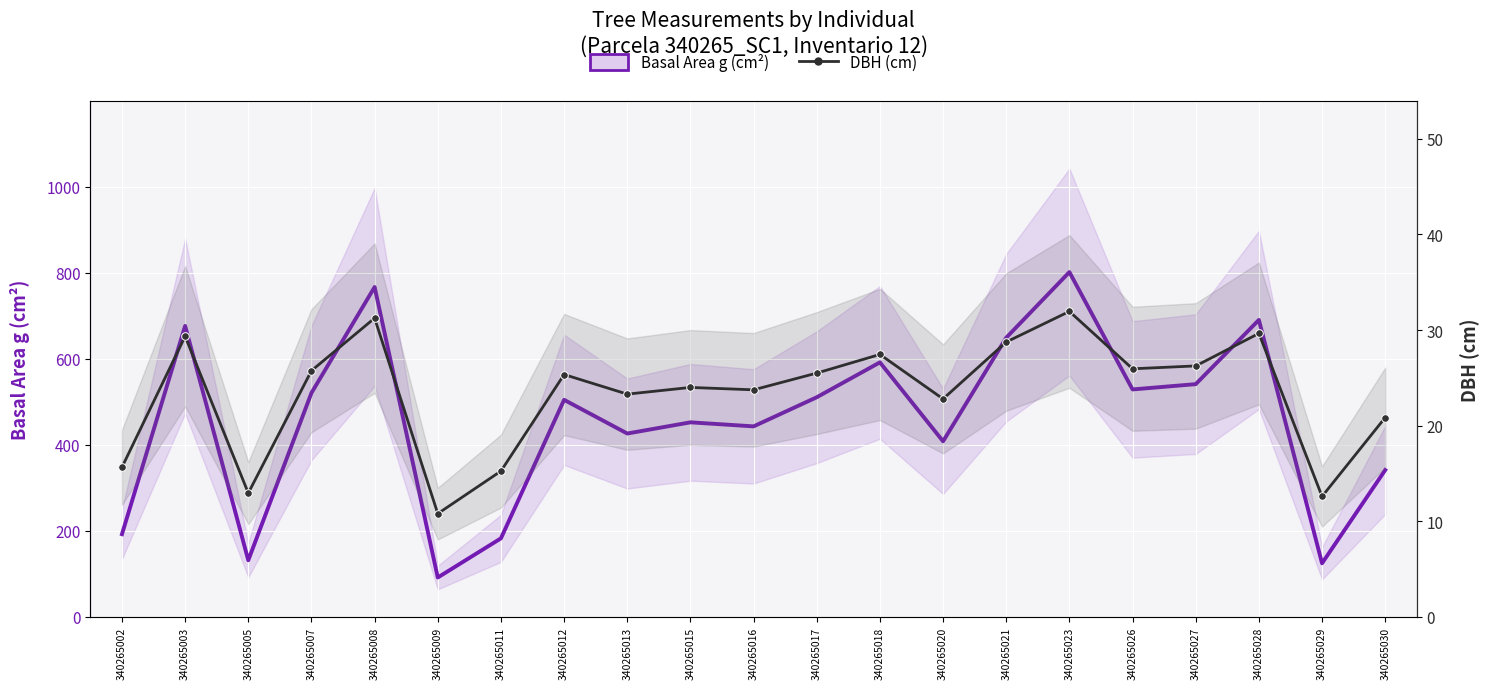

What is the average value of the Basal Area g (cm²) series?

456.1